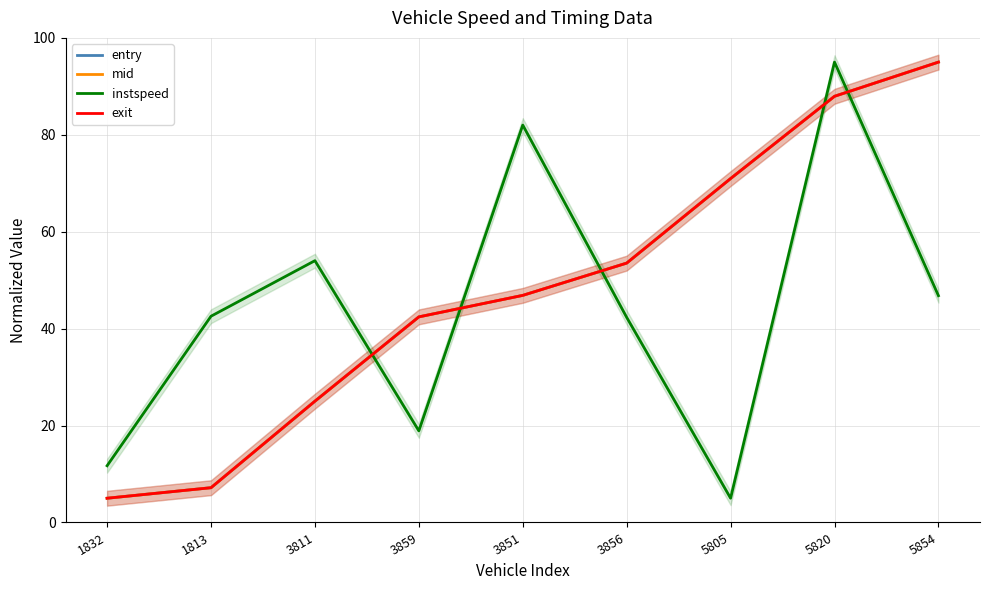

What are all the series names shown in the legend?

entry, mid, instspeed, exit